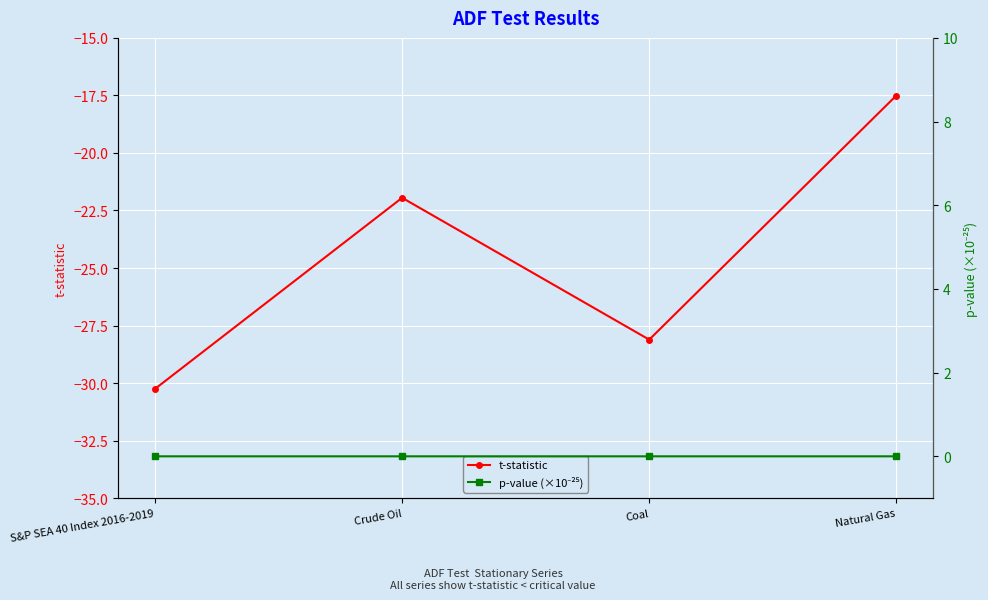

Reading left to right, what are all the values shown in this chart?

t-statistic: S&P SEA 40 Index 2016-2019=-30.3	Crude Oil=-21.9	Coal=-28.1	Natural Gas=-17.5
p-value (×10⁻²⁵): S&P SEA 40 Index 2016-2019=0.0	Crude Oil=0.0	Coal=0.0	Natural Gas=0.0